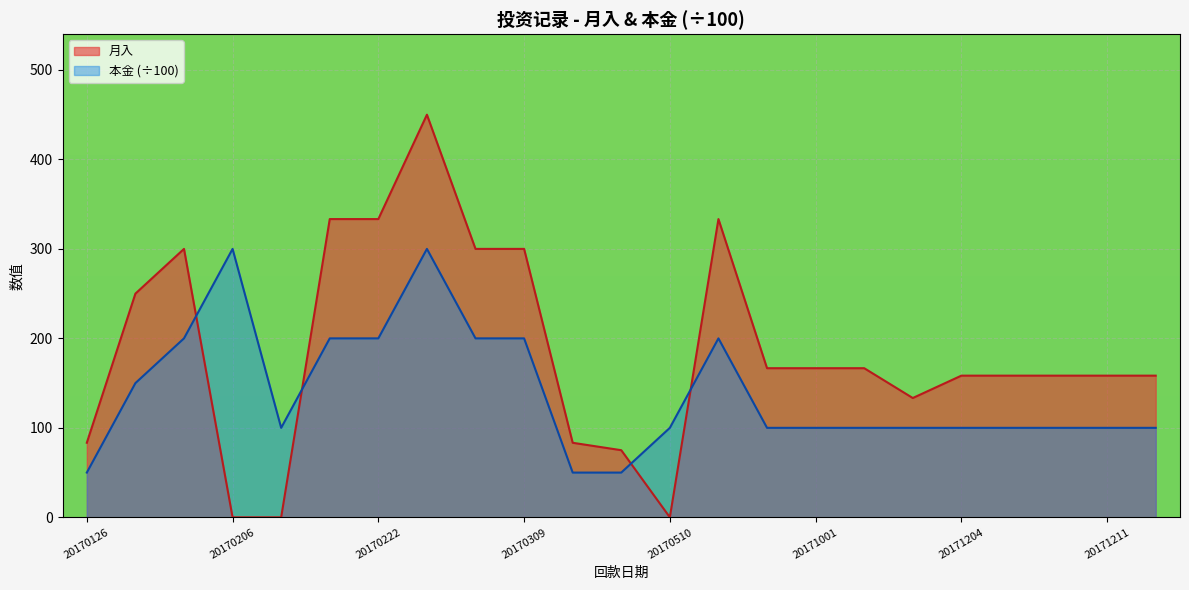

True or false: 月入 and 本金 (÷100) cross at least once.

True